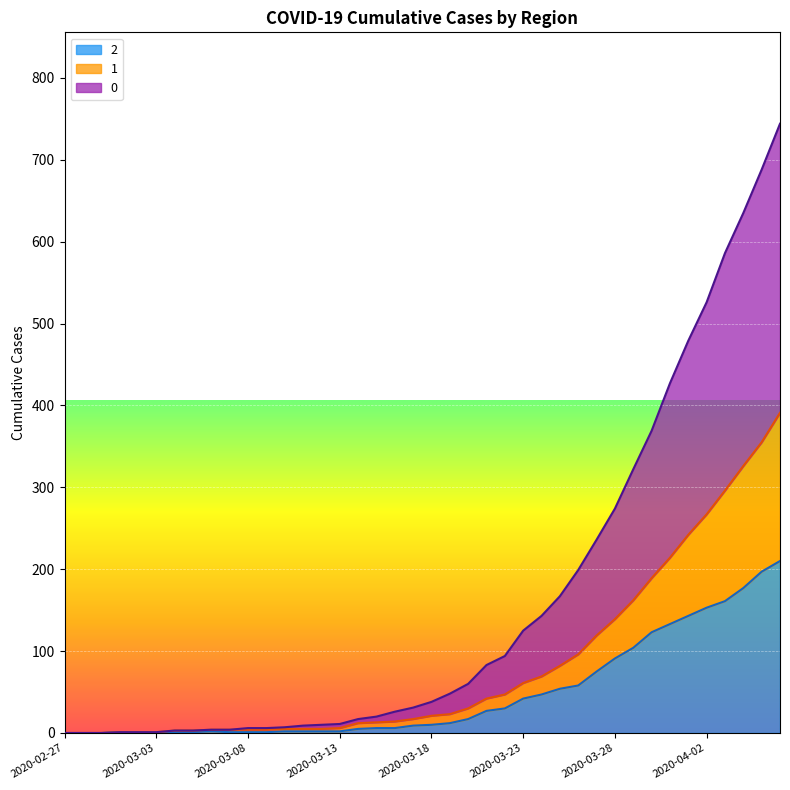

What are all the series names shown in the legend?

2, 1, 0